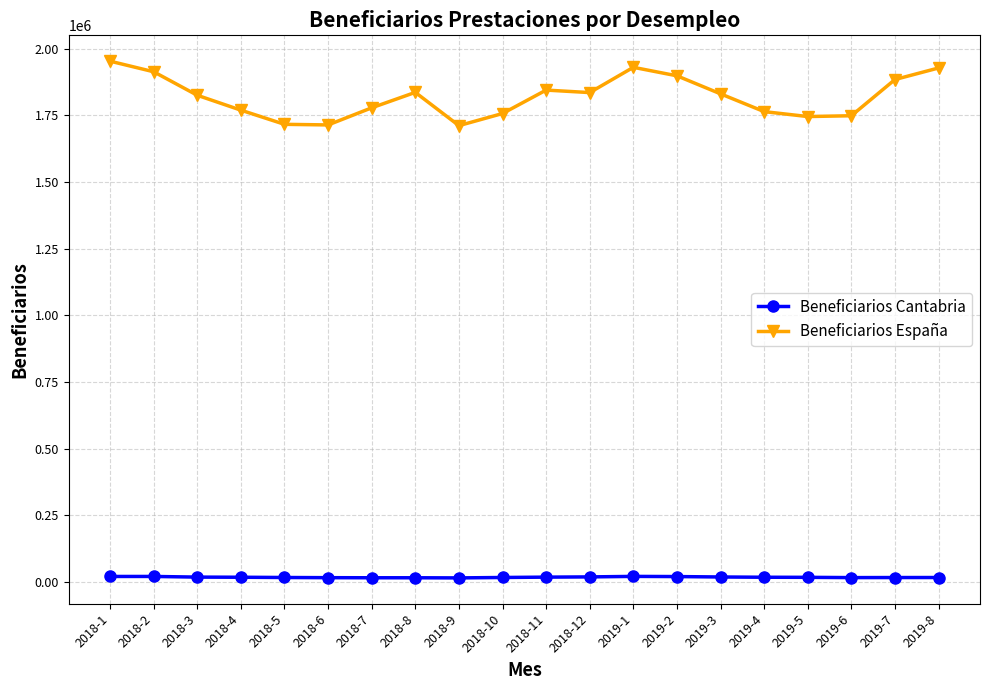

What is the average value of the Beneficiarios Cantabria series?

18126